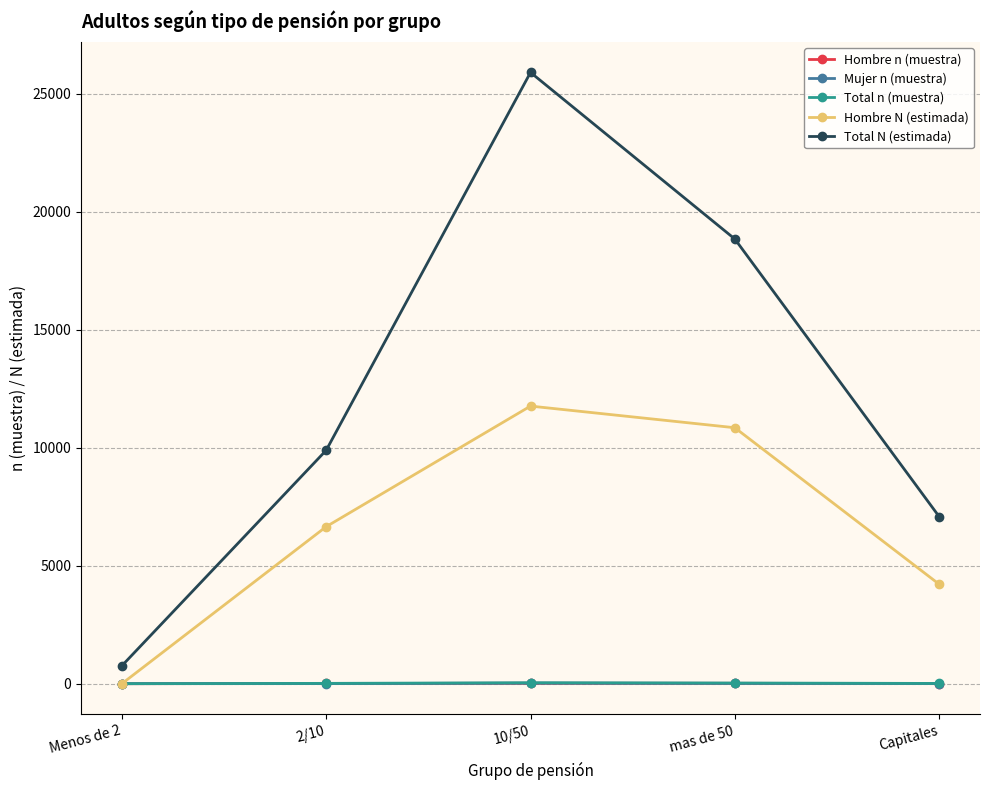

Is the value of Hombre n (muestra) at 10/50 greater than the value of Total N (estimada) at 10/50?

No